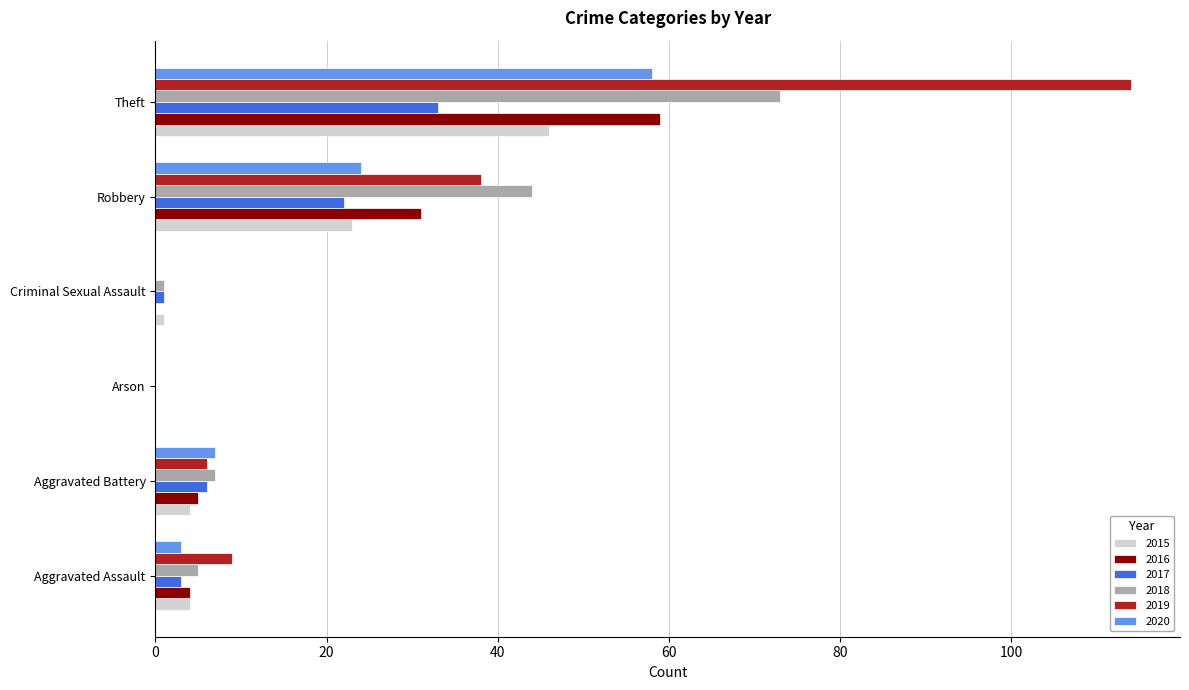

Which series has the largest total across all categories?

2019